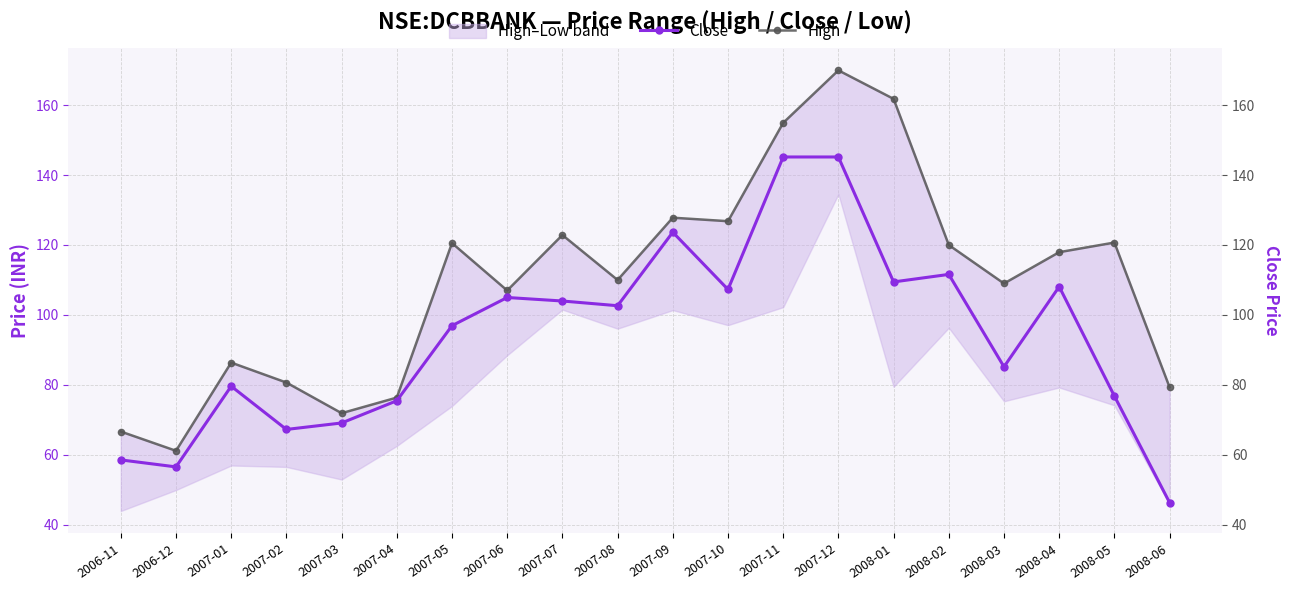

At which label is Close closest to 95?

2007-05